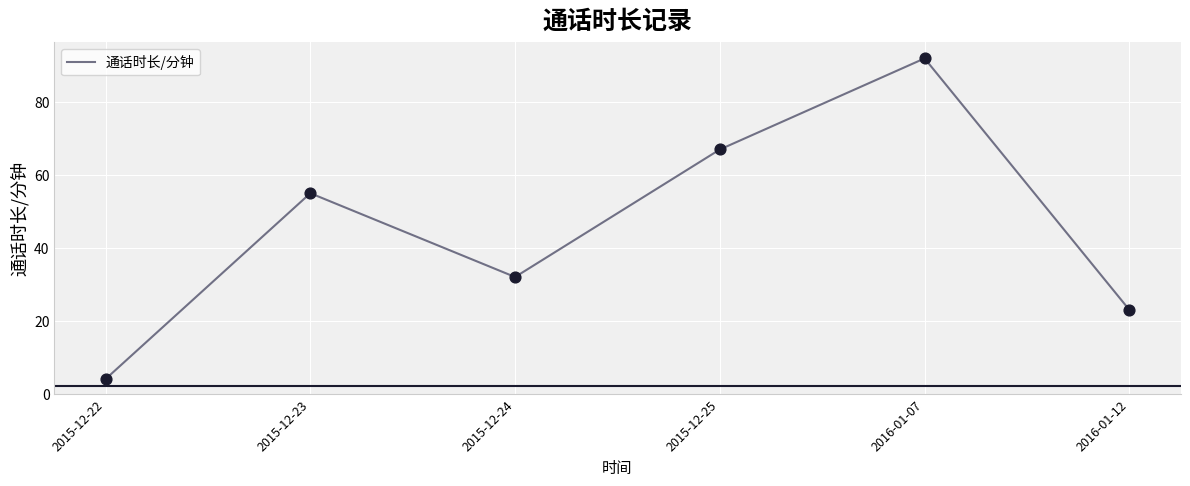

Approximately how many times larger is the value at 2015-12-25 compared to 2015-12-24?

2.1